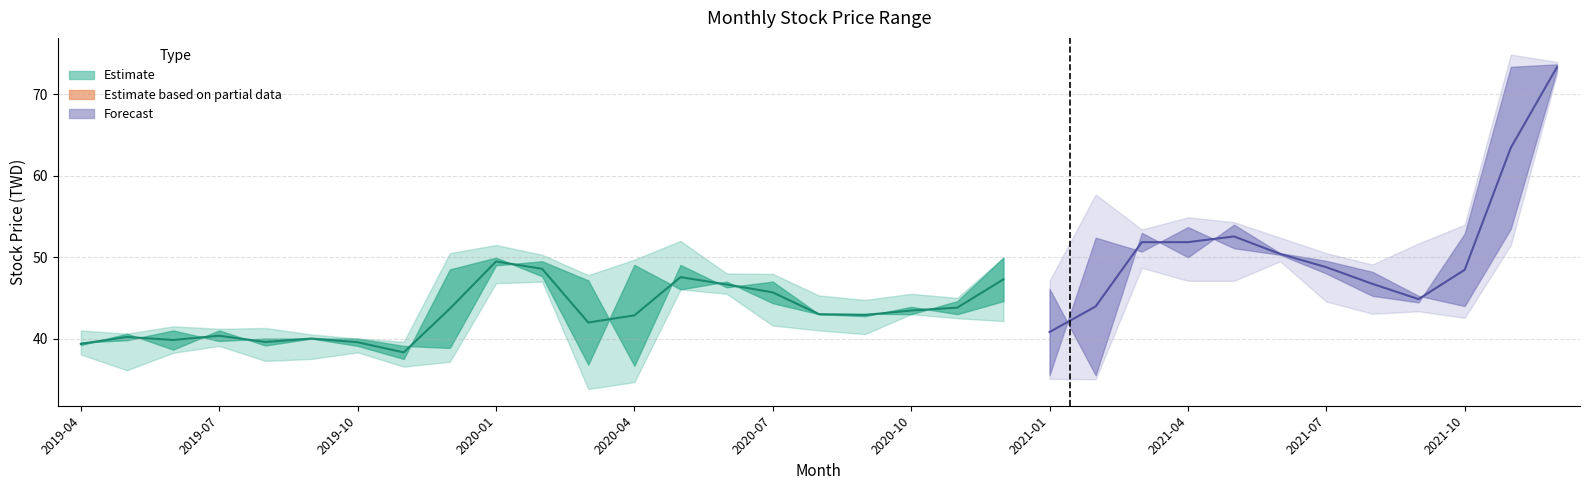

Does the chart display data point markers on the line(s)?

No